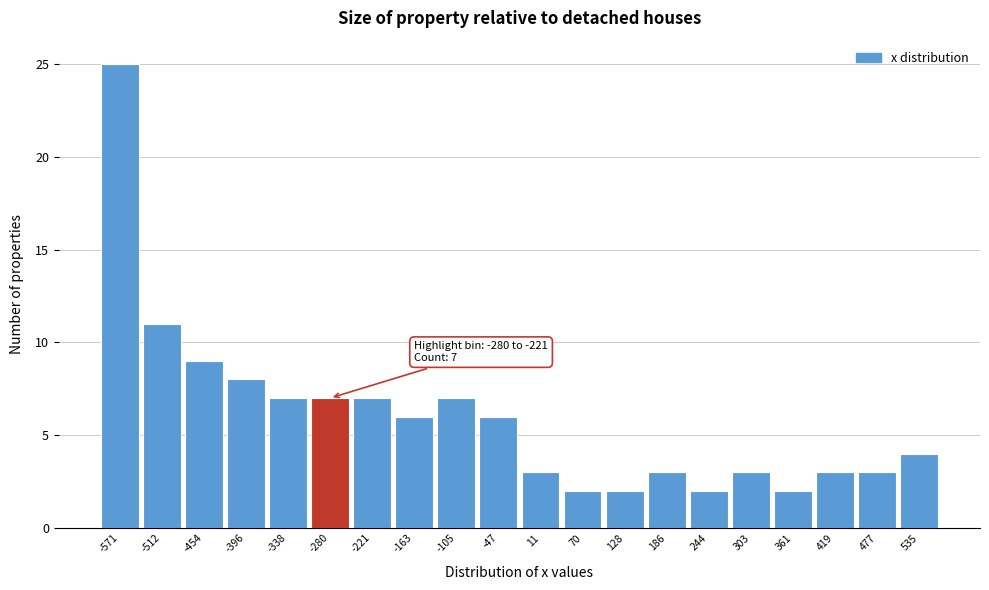

Reading left to right, list all the values displayed in this chart.

25	11	9	8	7	7	7	6	7	6	3	2	2	3	2	3	2	3	3	4